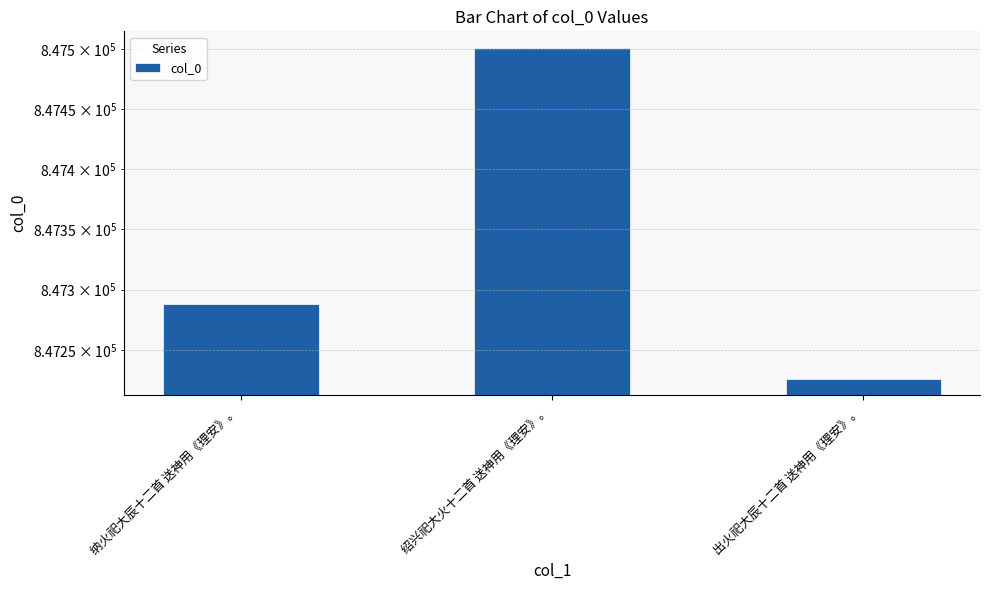

True or false: the data shows 553185 at 出火祀大辰十二首 送神用《理安》。.

False